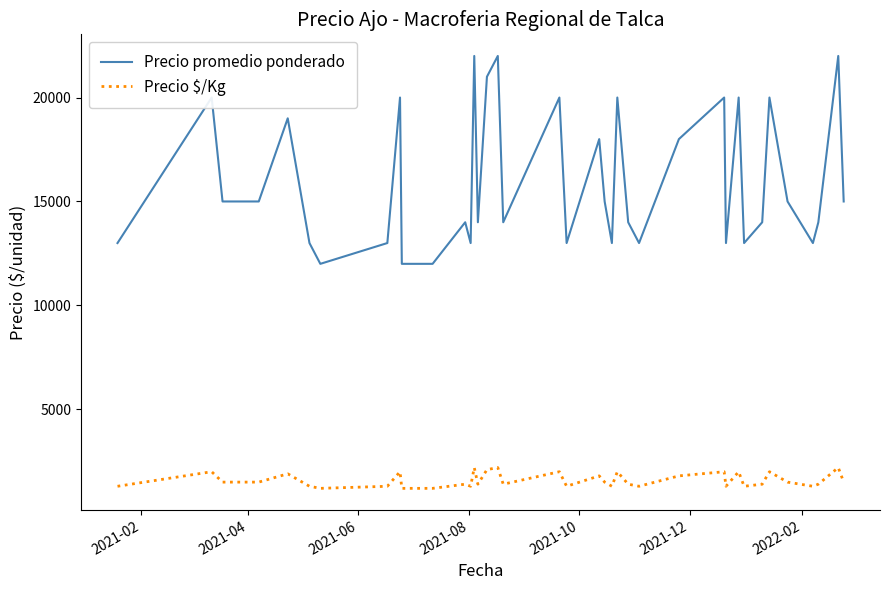

Reading left to right, list all the values displayed in this chart.

Precio promedio ponderado: 13000	20000	15000	15000	15000	15000	19000	13000	12000	13000	20000	12000	12000	14000	13000	22000	14000	21000	22000	14000	20000	13000	18000	15000	13000	20000	14000	13000	18000	20000	13000	20000	13000	14000	20000	15000	13000	14000	22000	15000
Precio $/Kg: 1300	2000	1500	1500	1500	1500	1900	1300	1200	1300	2000	1200	1200	1400	1300	2200	1400	2100	2200	1400	2000	1300	1800	1500	1300	2000	1400	1300	1800	2000	1300	2000	1300	1400	2000	1500	1300	1400	2200	1500